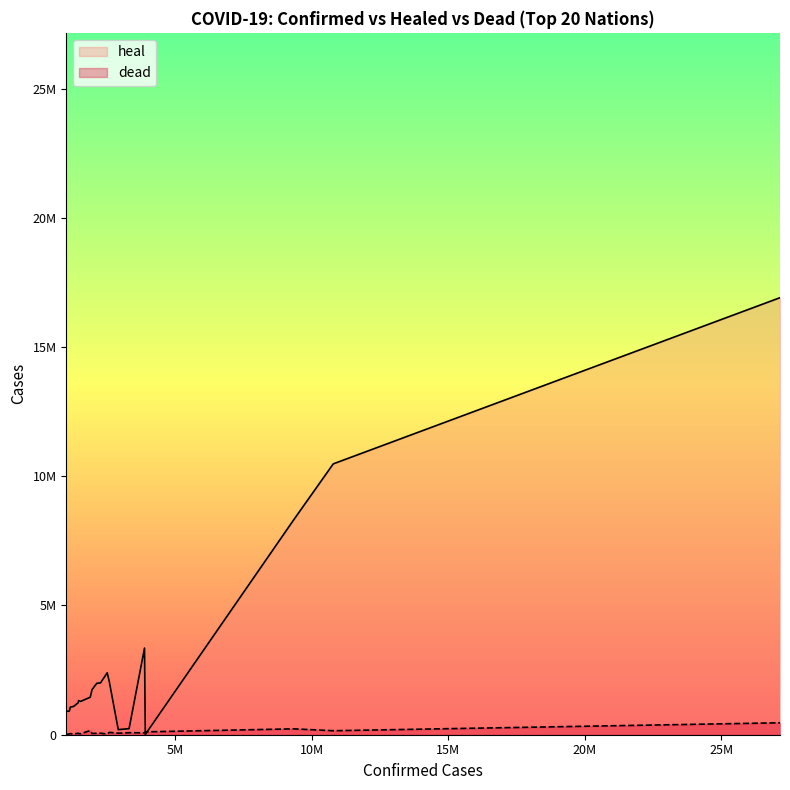

What is the label of the 20th point from the left?

Czech